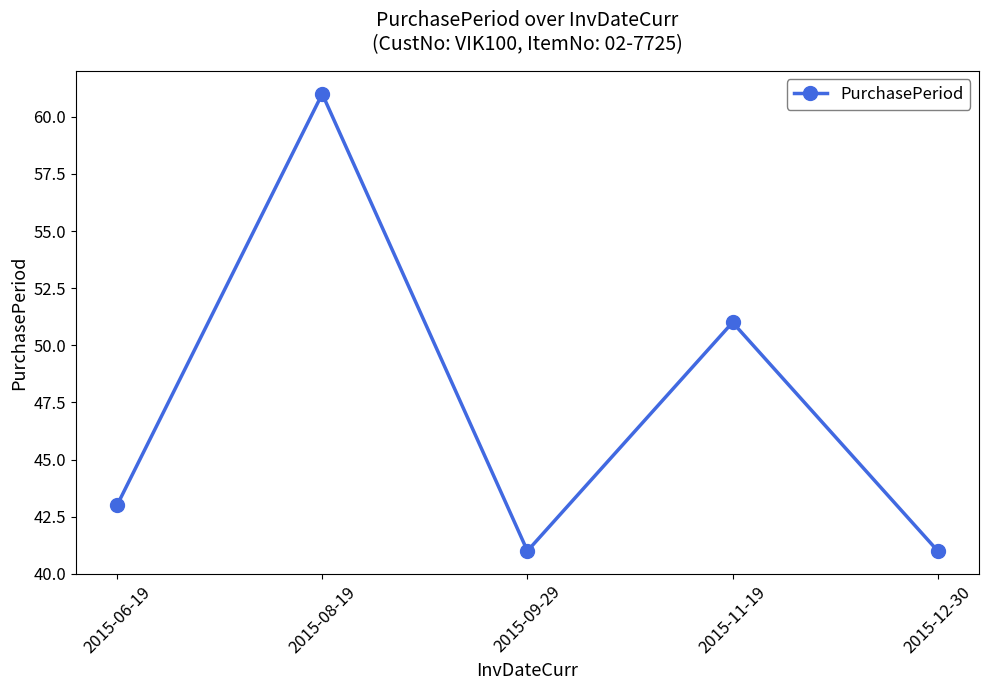

What is the label of the 3rd point from the left?

2015-09-29